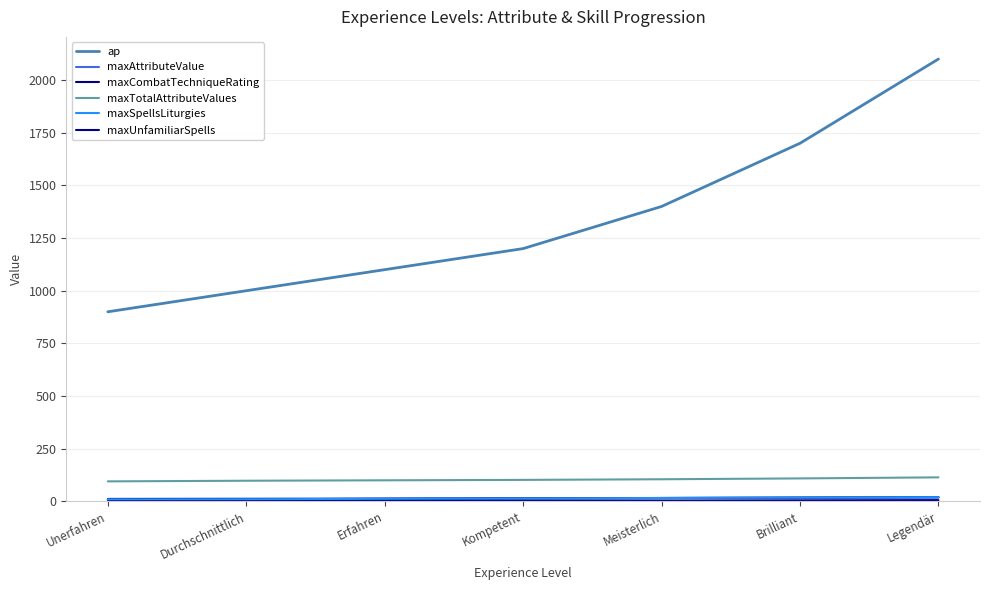

Reading left to right, what are all the values shown in this chart?

ap: 900	1000	1100	1200	1400	1700	2100
maxAttributeValue: 12	13	14	15	16	17	18
maxCombatTechniqueRating: 8	10	12	14	16	18	20
maxTotalAttributeValues: 95	98	100	102	105	109	114
maxSpellsLiturgies: 8	10	12	14	16	18	20
maxUnfamiliarSpells: 0	1	2	3	4	5	6